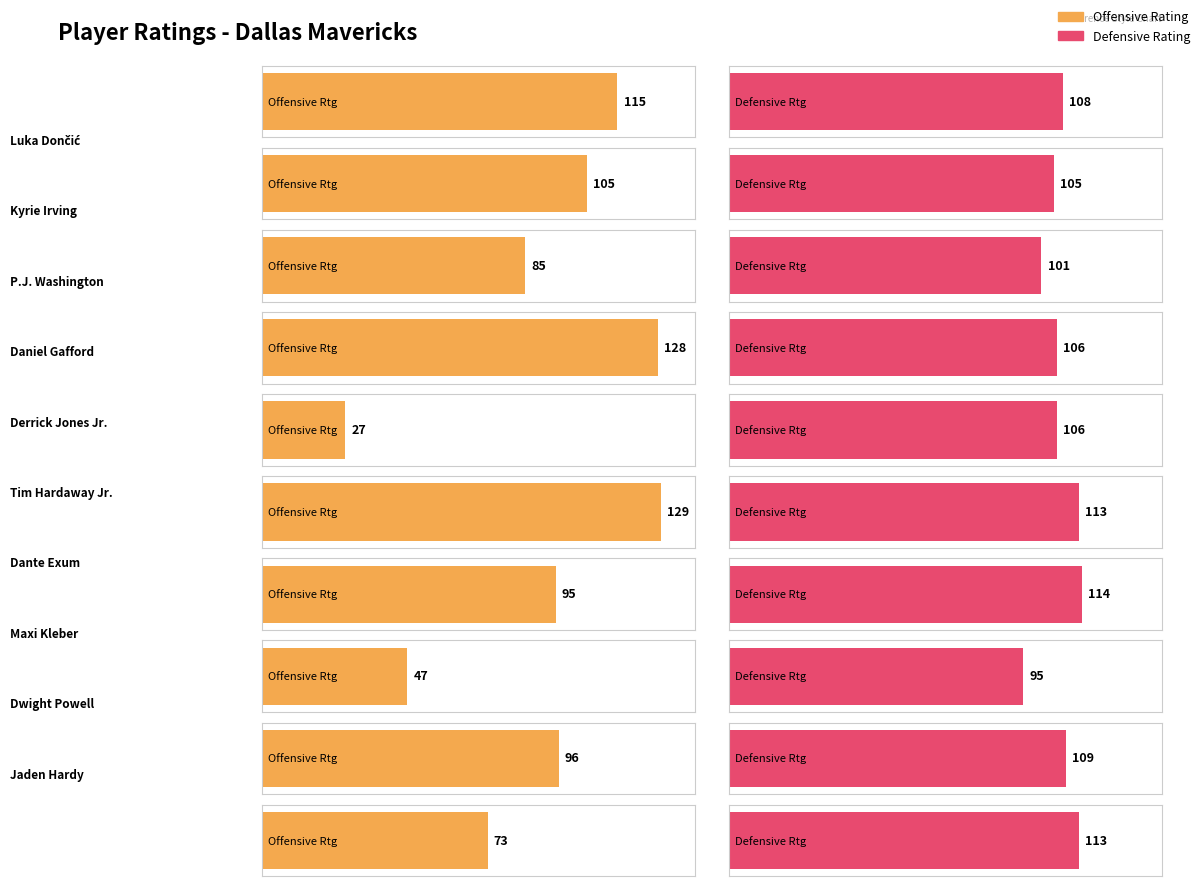

Between Luka Dončić and Dwight Powell, which series saw the biggest shift?

Offensive Rating